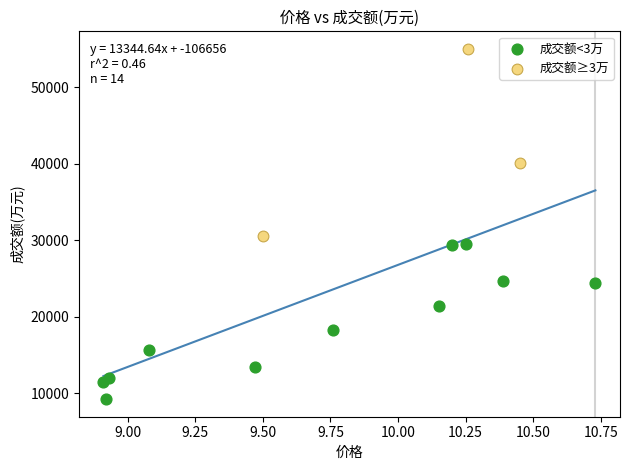

What are all the series names shown in the legend?

成交额<3万, 成交额≥3万